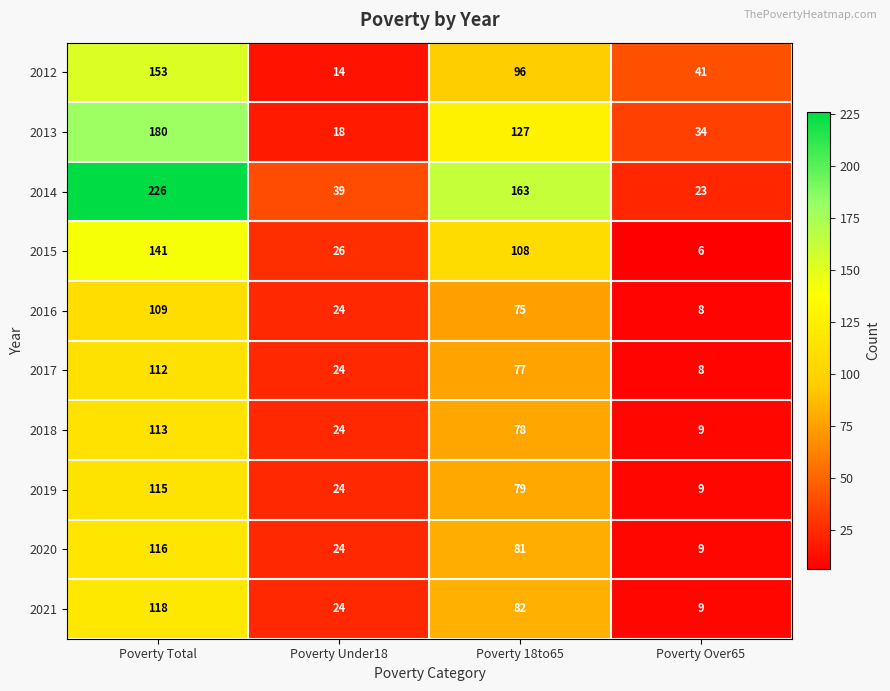

At which label does 2017 first exceed 77?

Poverty Total